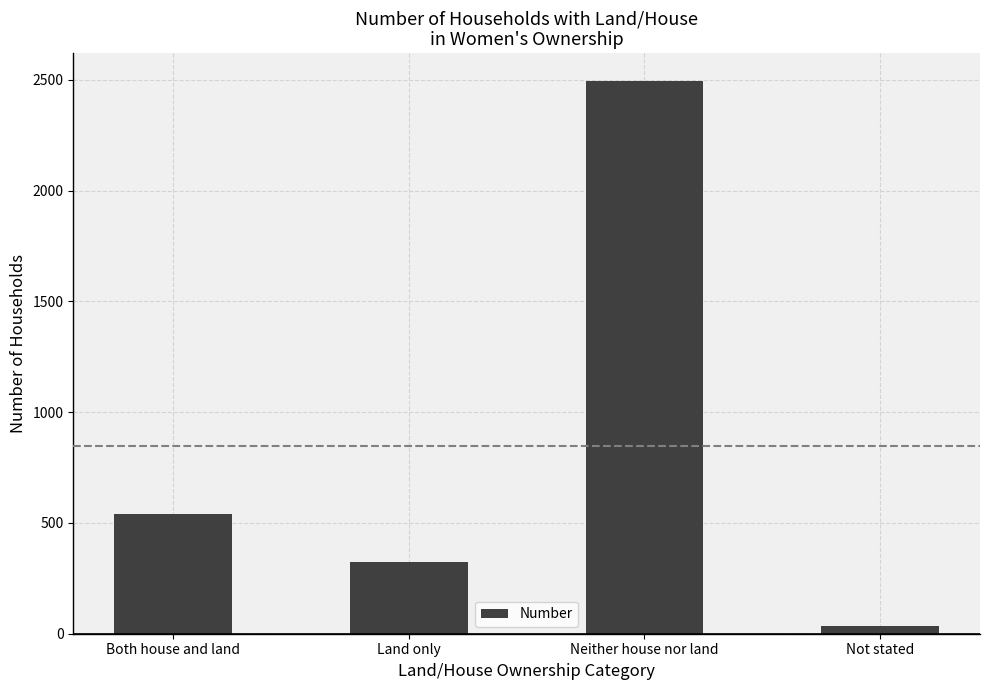

What position from the right is Not stated?

1